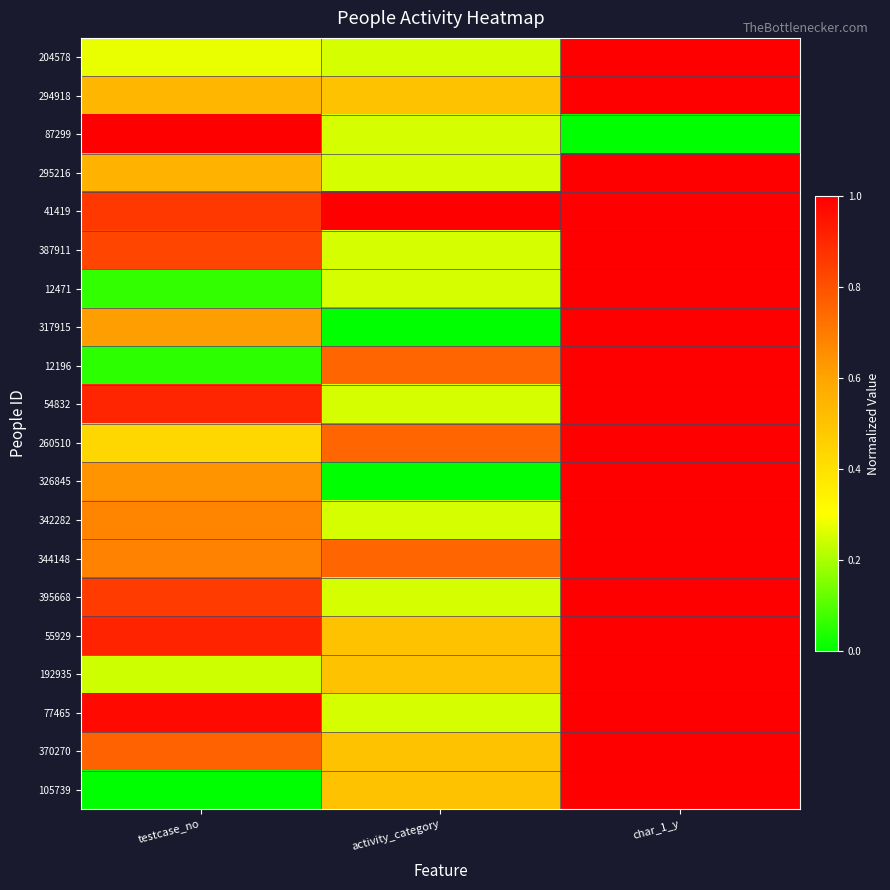

What is the spread (max minus min) of values at activity_category?

1.0